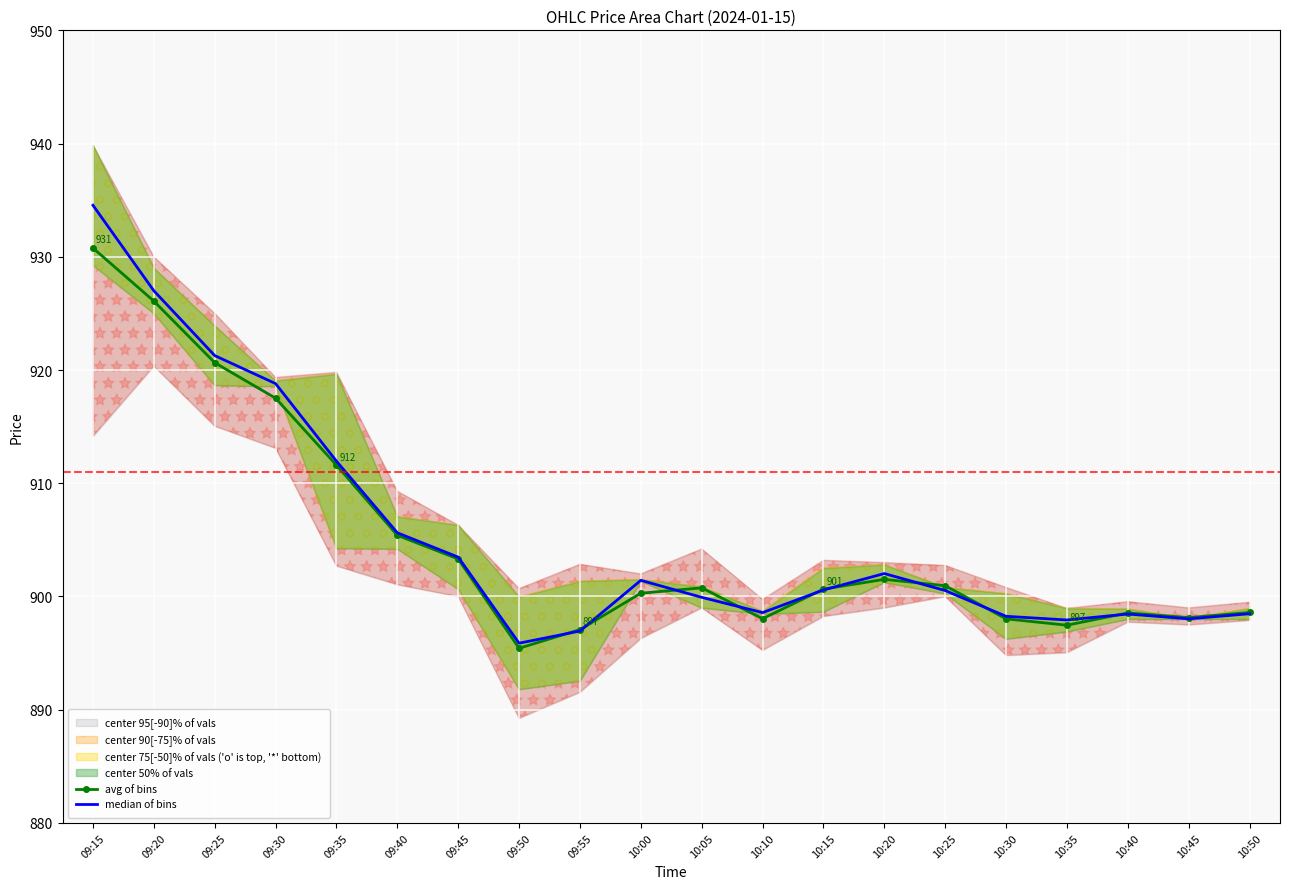

How many data points does each series have?

20